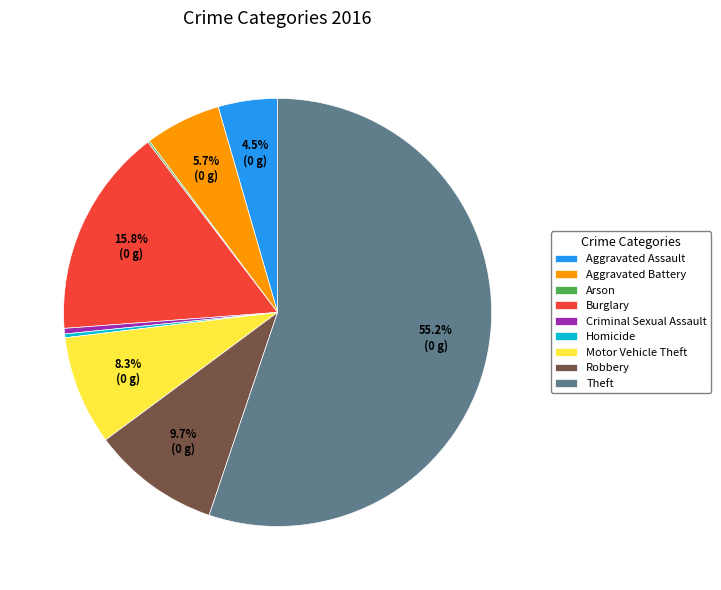

To the nearest percent, what is the combined percentage of Robbery and Aggravated Battery?

15%